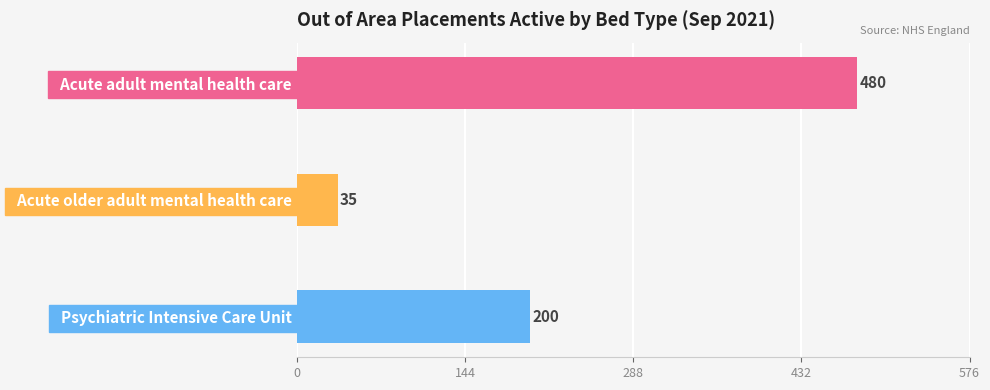

Rank the categories by value from highest to lowest.

  Acute adult mental health care,   Psychiatric Intensive Care Unit,   Acute older adult mental health care